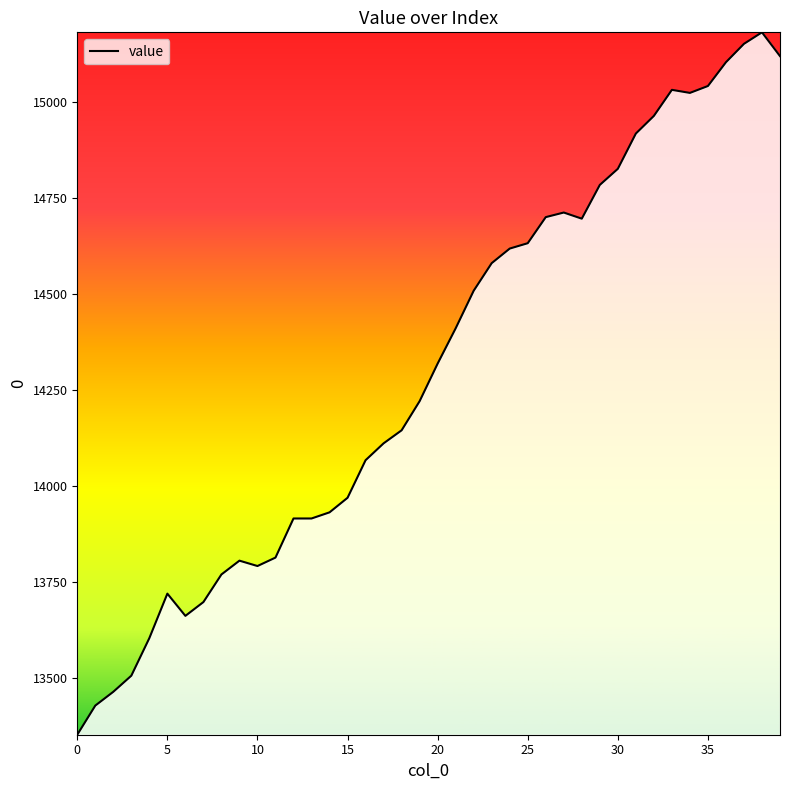

What is the minimum value shown in the chart?

13351